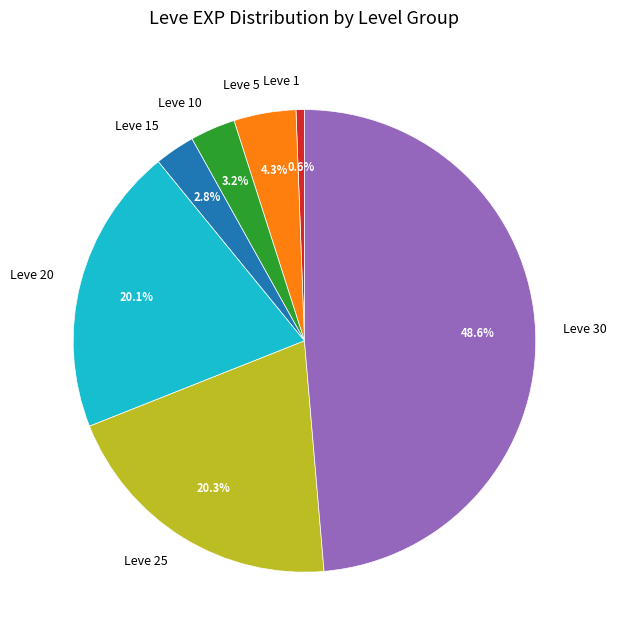

Approximately how many times larger is the value at Leve 5 compared to Leve 1?

7.4